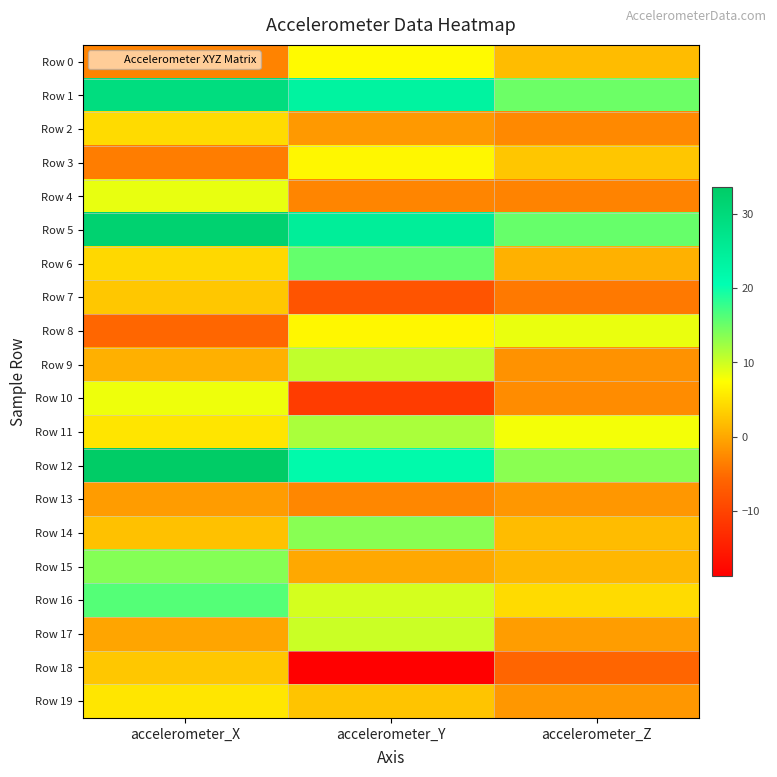

What is the maximum value shown in the chart?

33.7